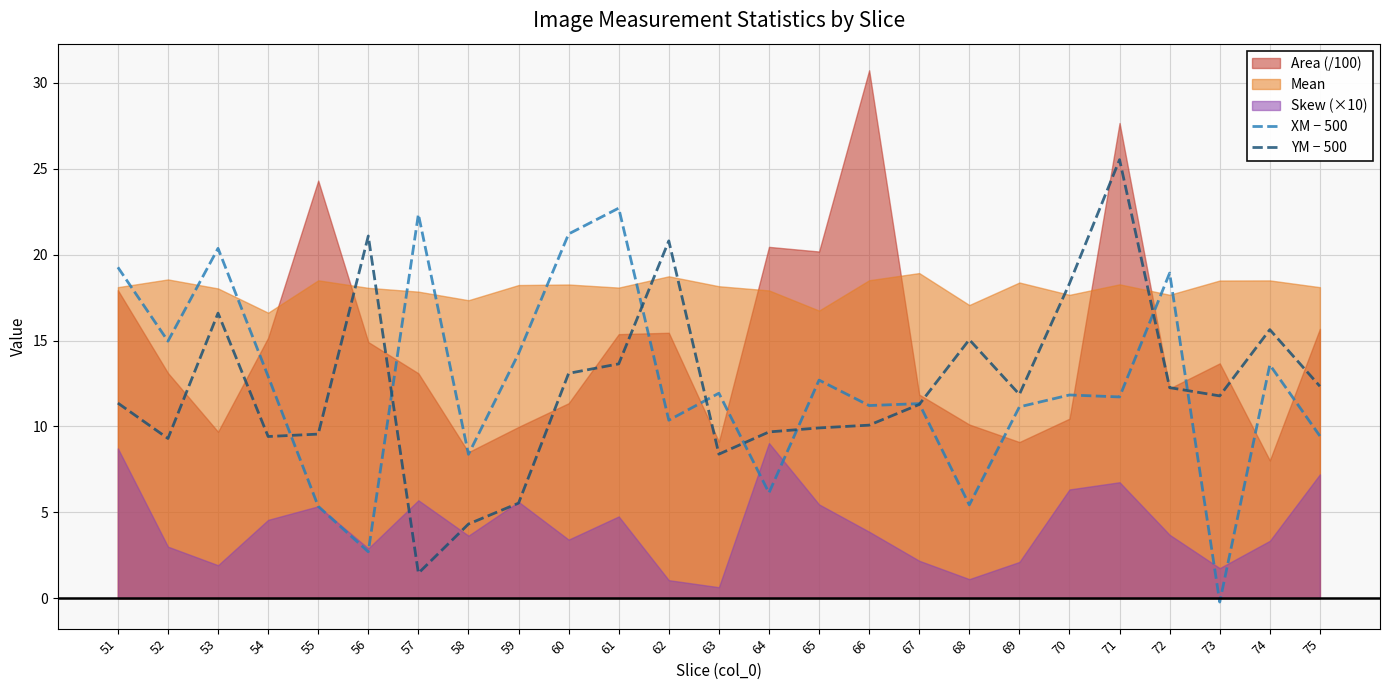

Is the value of XM − 500 at 58 greater than the value of YM − 500 at 61?

No